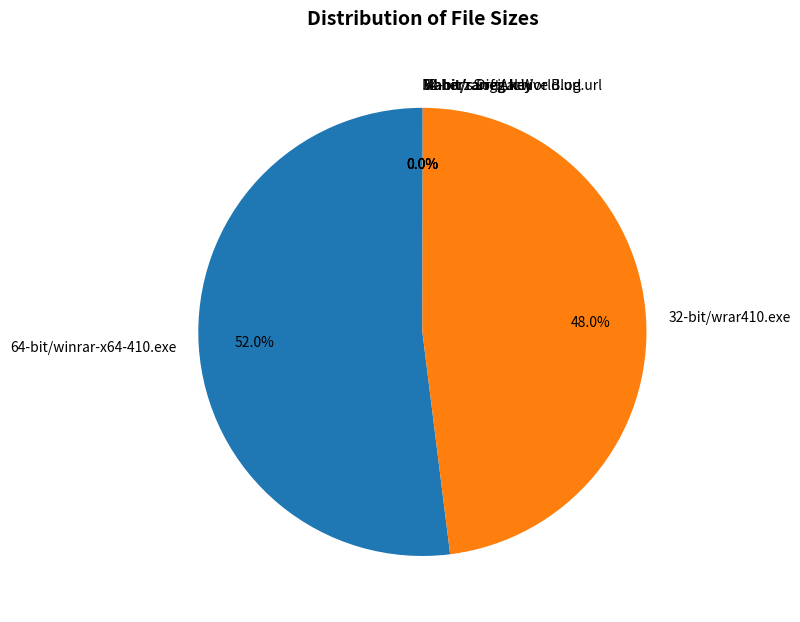

Which slice is the largest?

64-bit/winrar-x64-410.exe